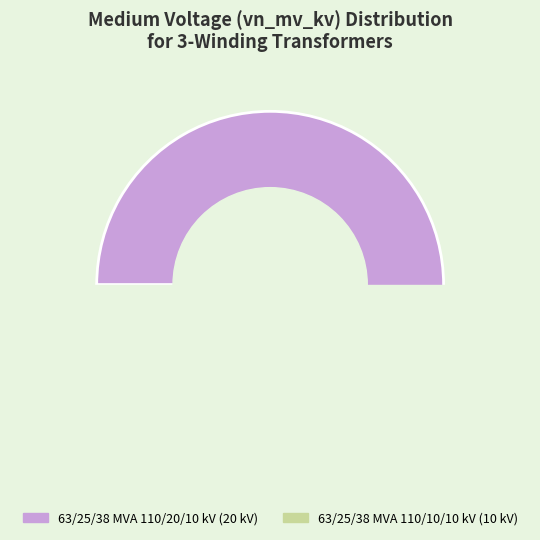

Does any single category account for the majority?

Yes